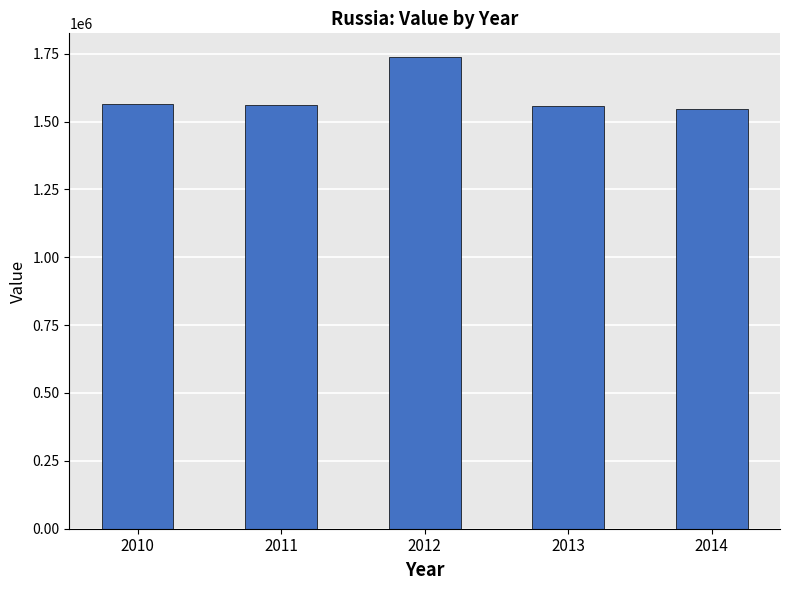

What is the value of the 1st bar from the left?

1564772.2